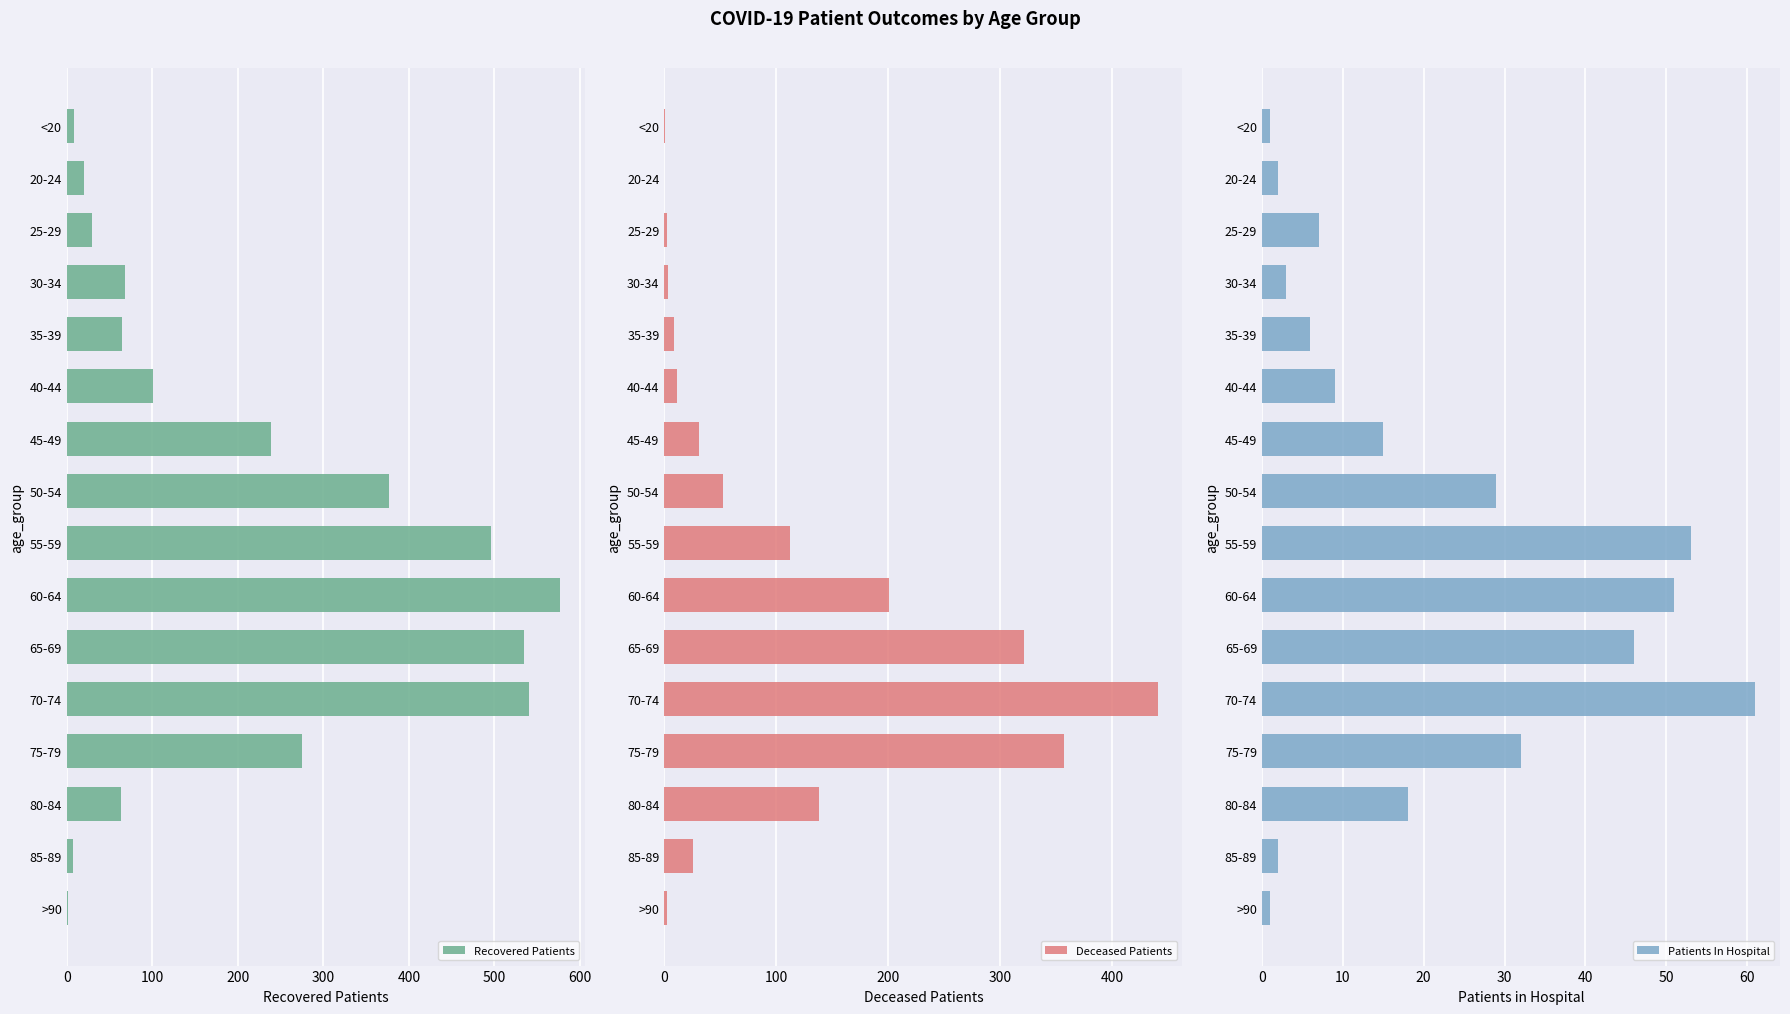

What value does the Patients In Hospital series have at 35-39?

6